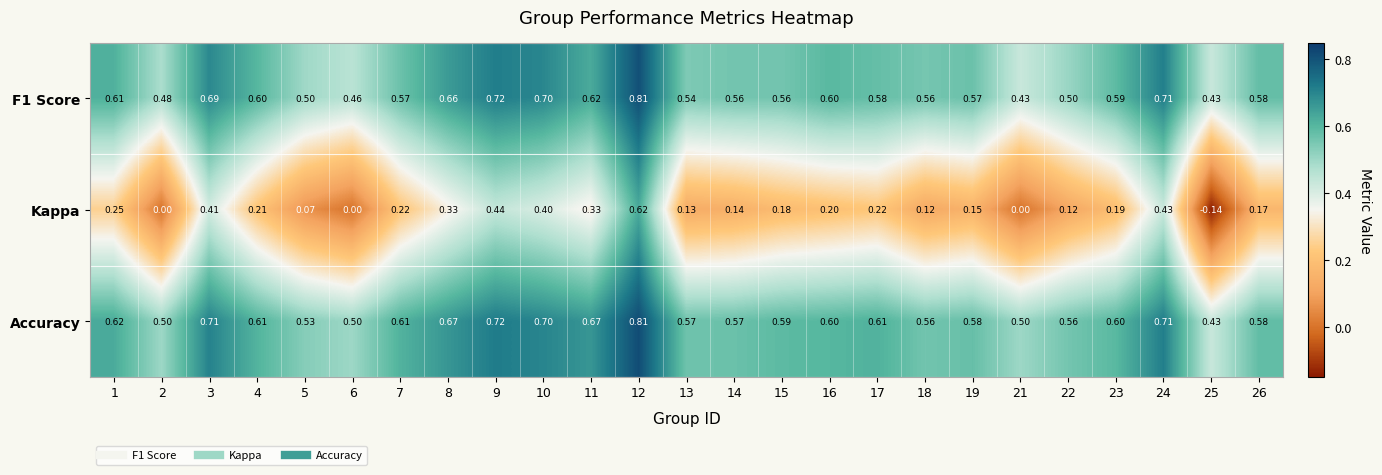

Is the value of Accuracy at 12 greater than the value of Kappa at 15?

Yes